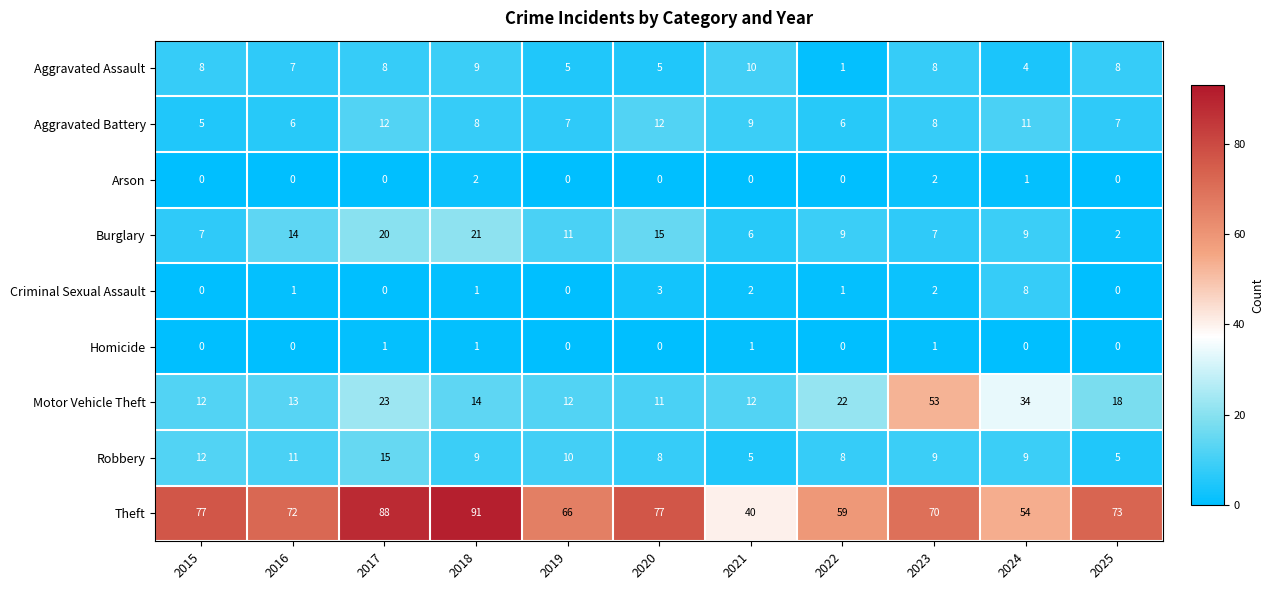

What is the greatest value displayed?

91